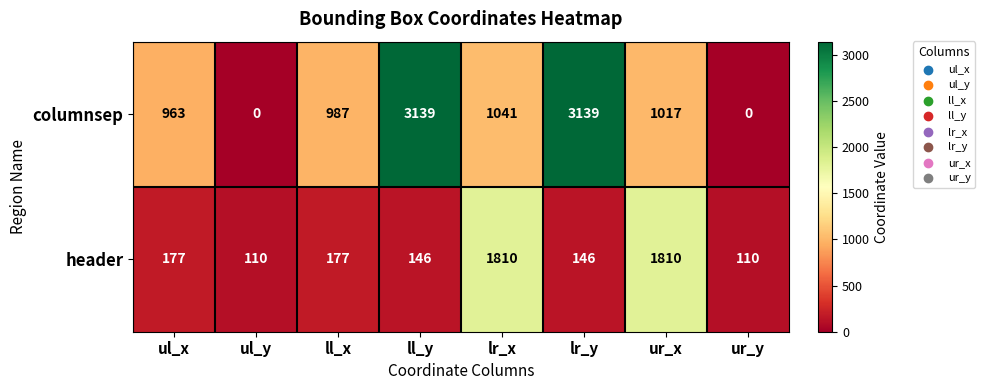

How many data points in columnsep are less than 1017?

4